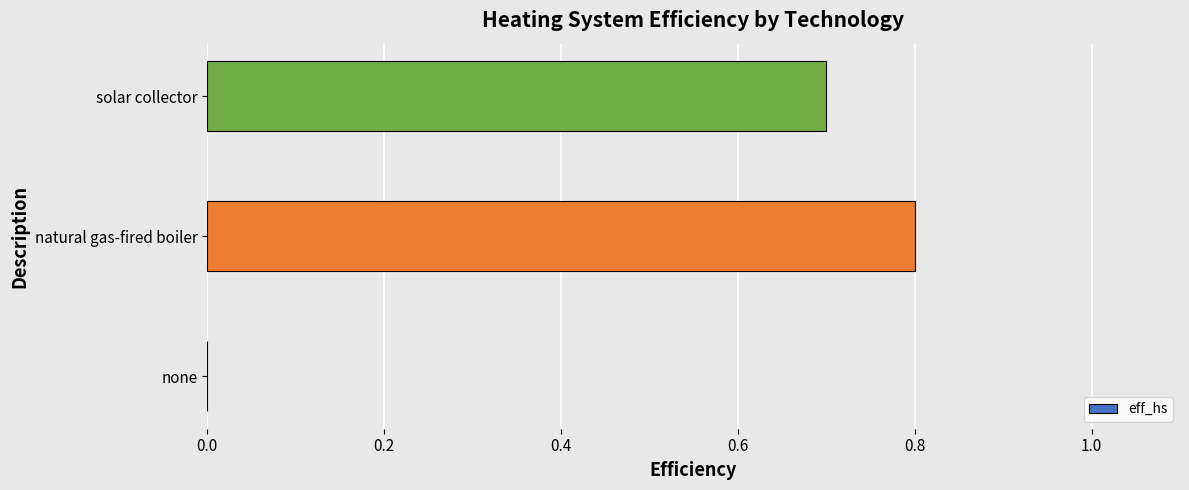

How many values are between 0 and 1?

3